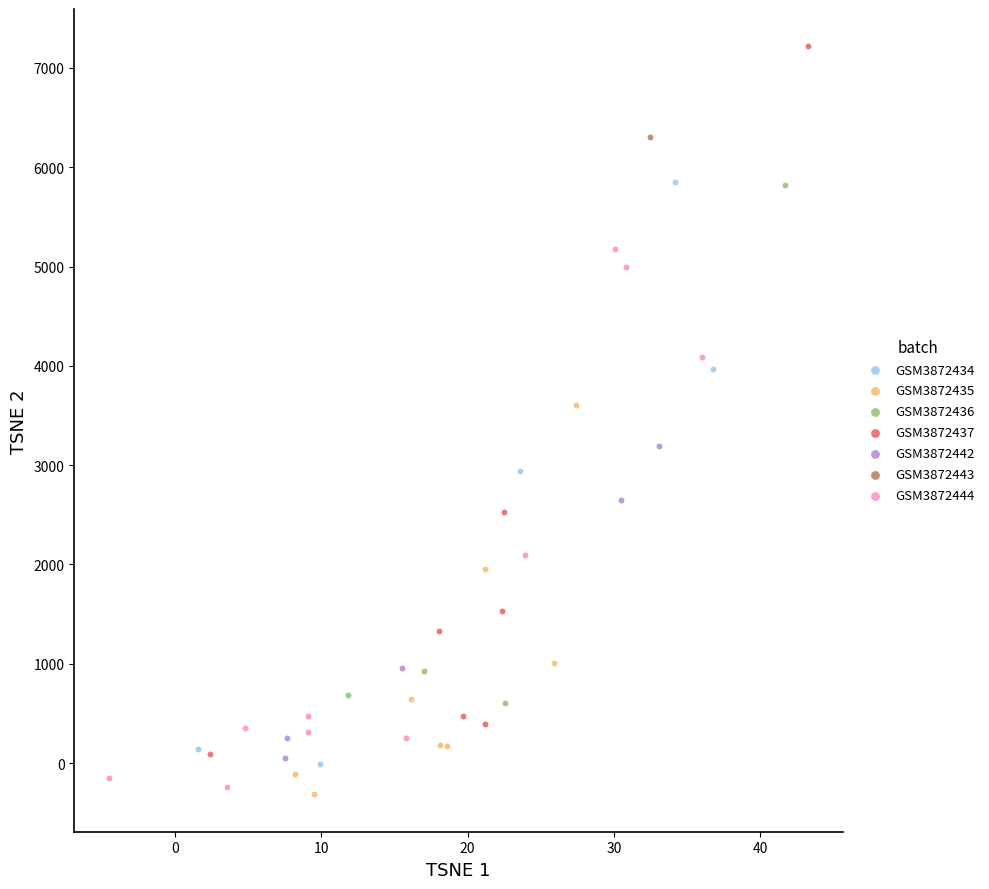

Which series contains the lowest Y value?

GSM3872435